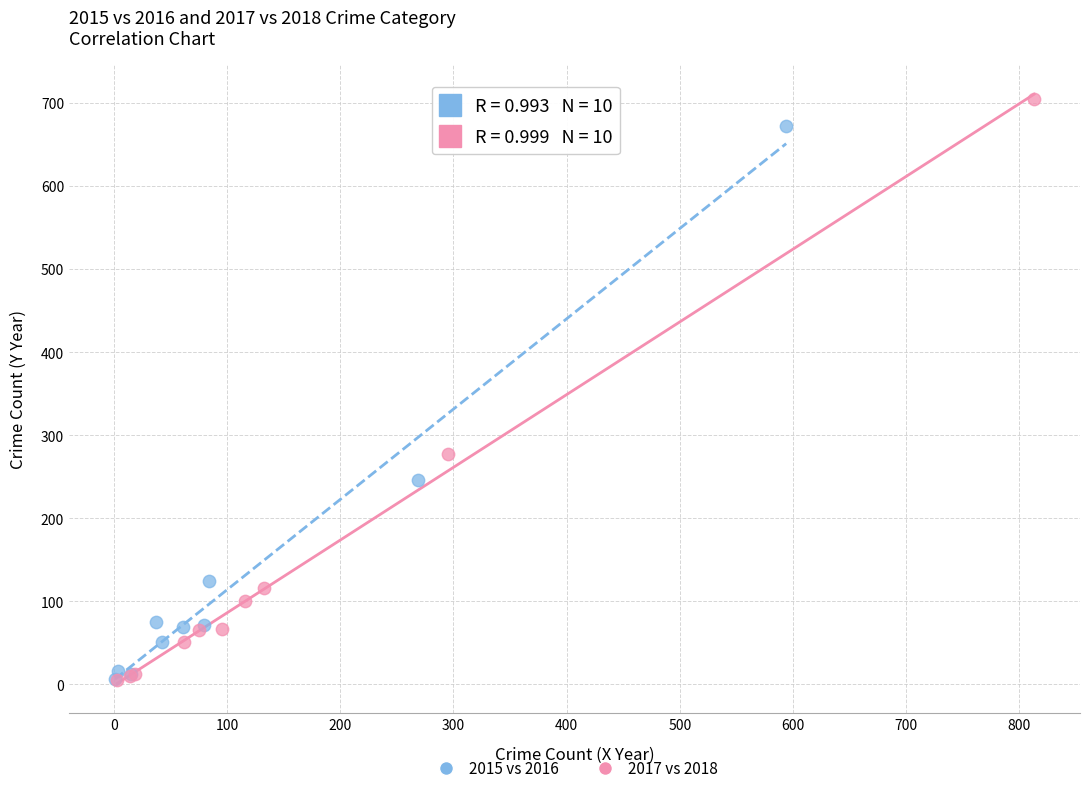

Which series has the largest Y range (max minus min)?

2017 vs 2018